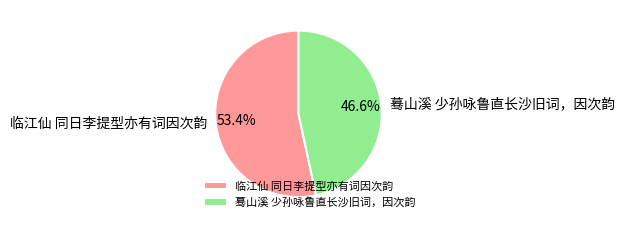

How many slices are in this pie chart?

2